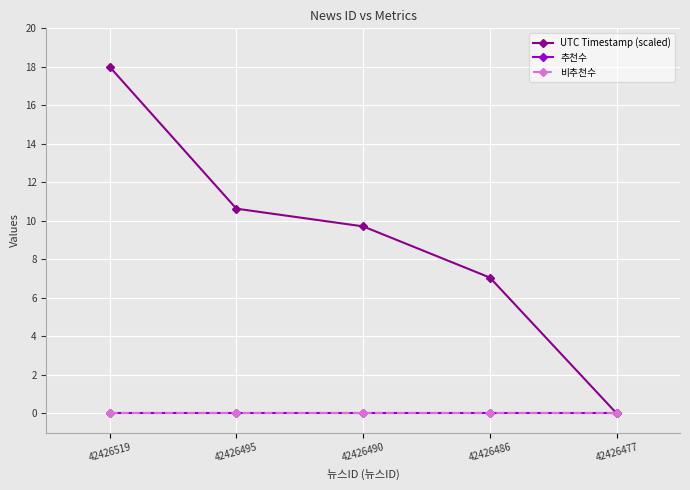

How many lines are shown in the chart?

3